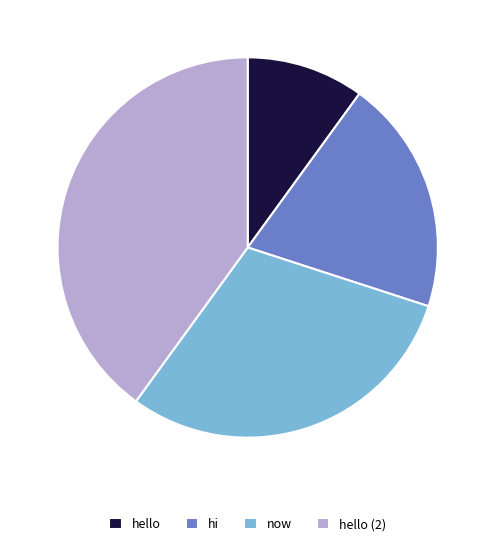

Does now represent more than half of the total?

No